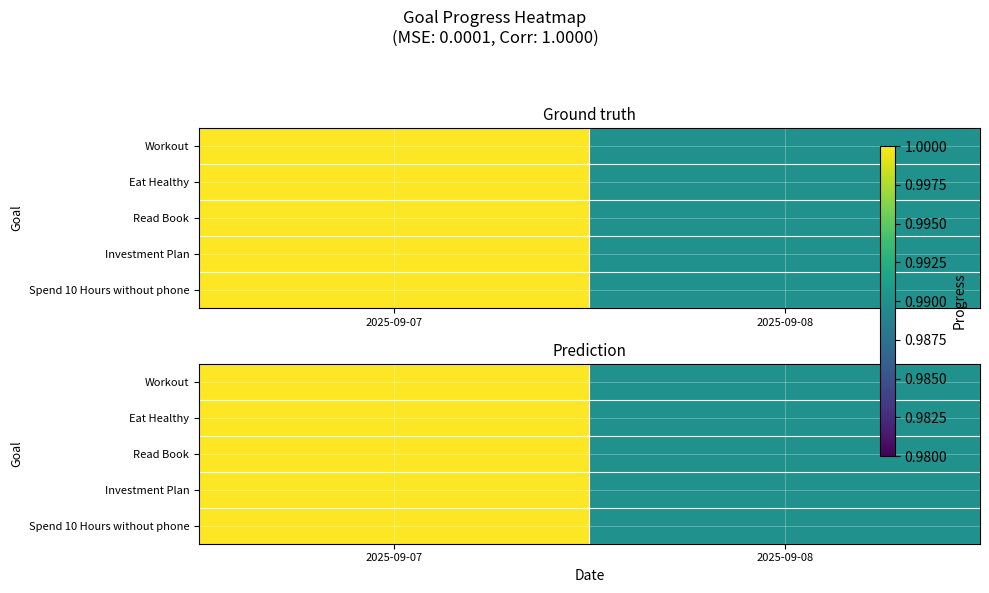

What is the approximate value of Workout at 2025-09-07?

1.0